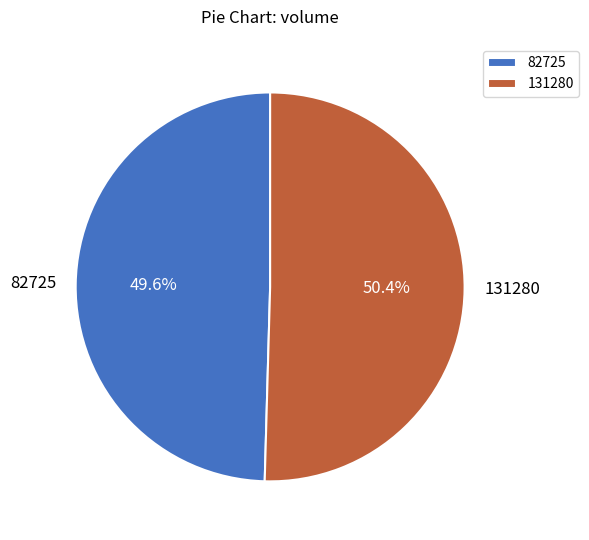

Between 131280 and 82725, which is larger?

131280